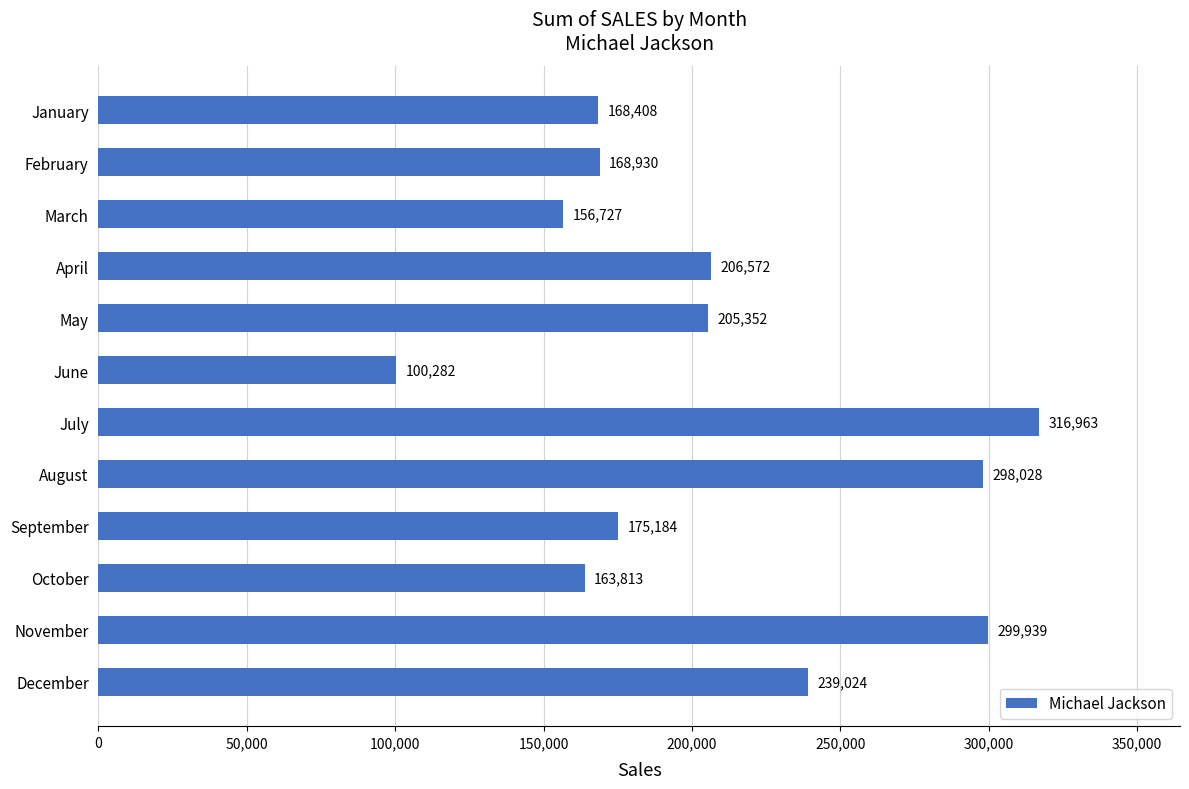

How many categories are shown in the chart?

12